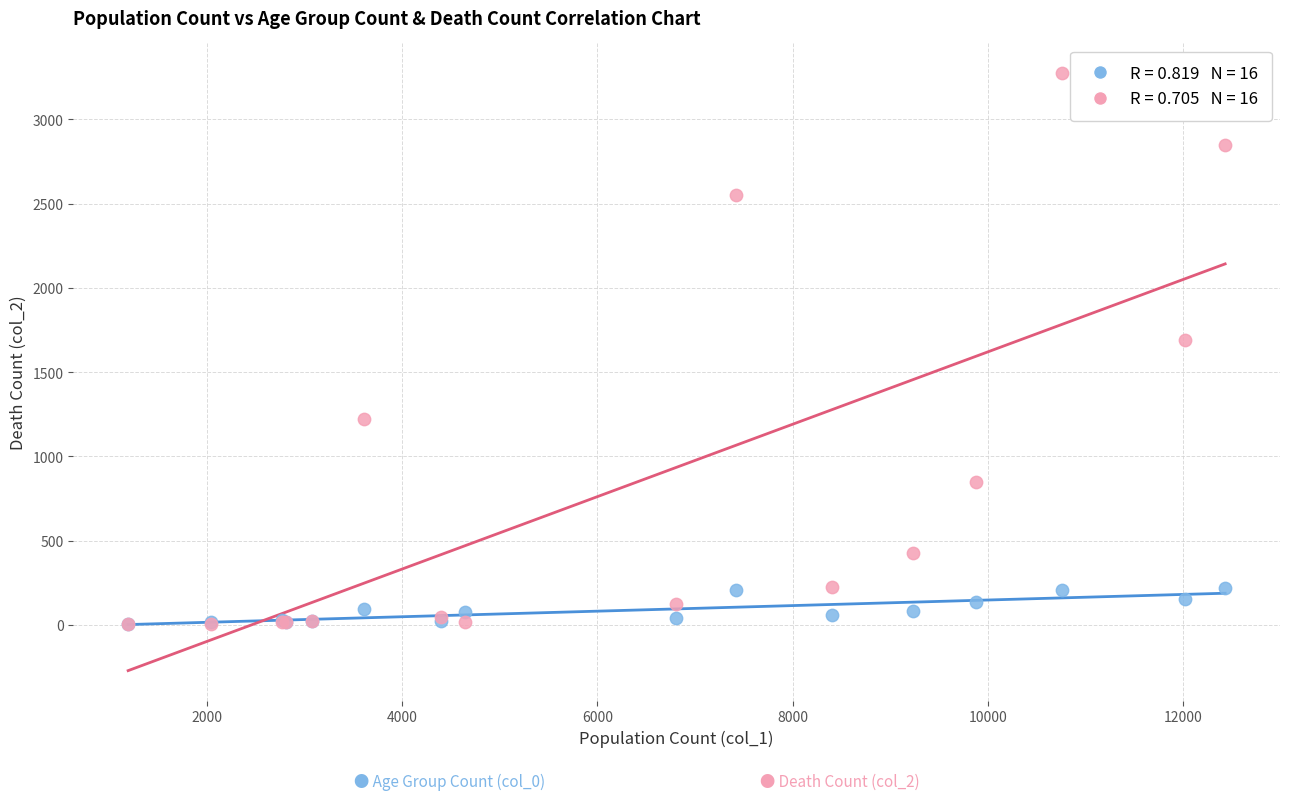

Across all series, what Y value is closest to 1638?

1690